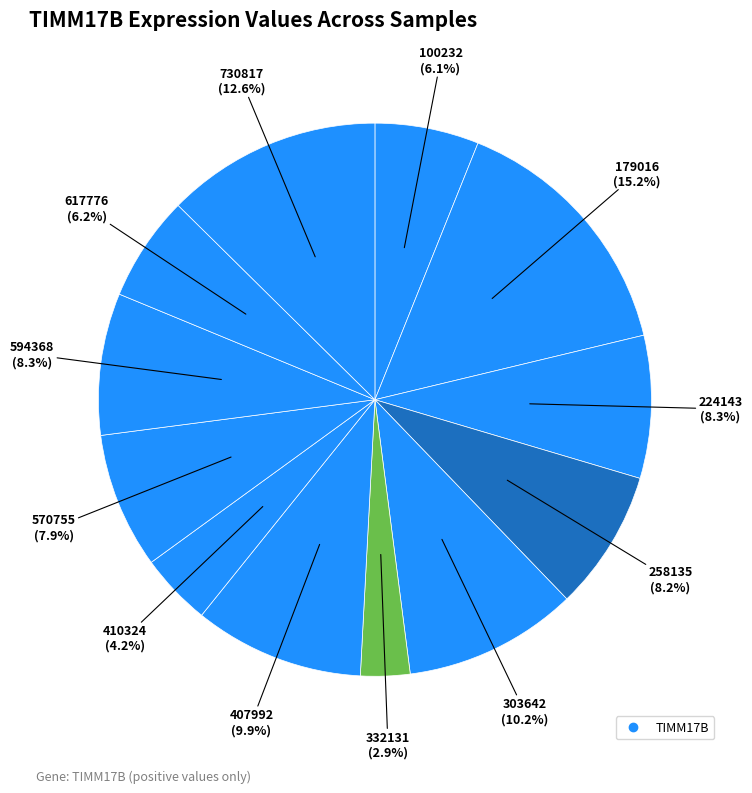

What is the smallest slice in the pie chart?

332131